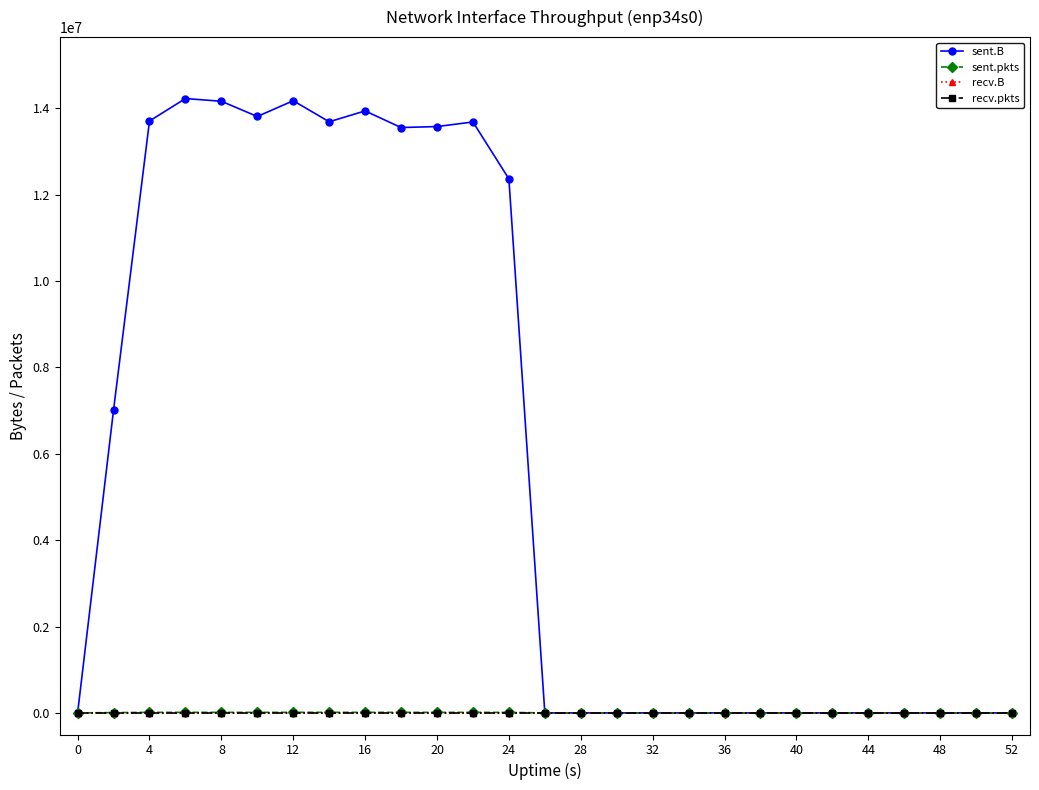

Does the chart have visible grid lines?

No